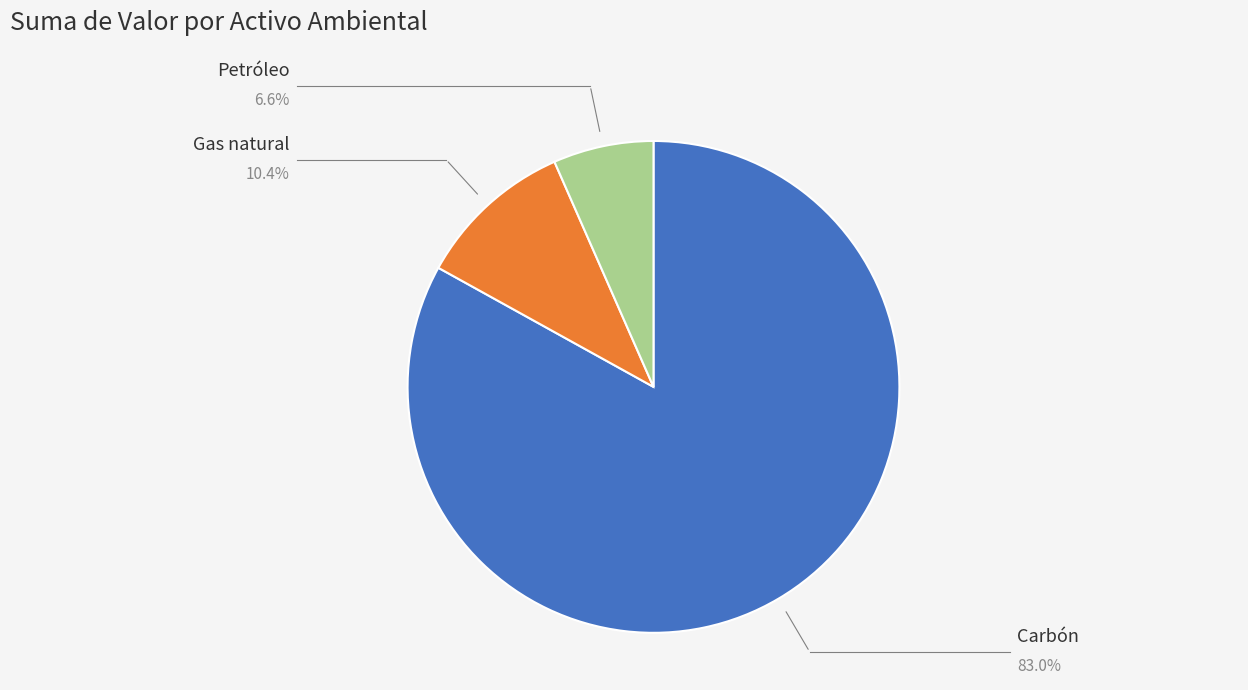

Which has a higher value, Carbón or Petróleo?

Carbón